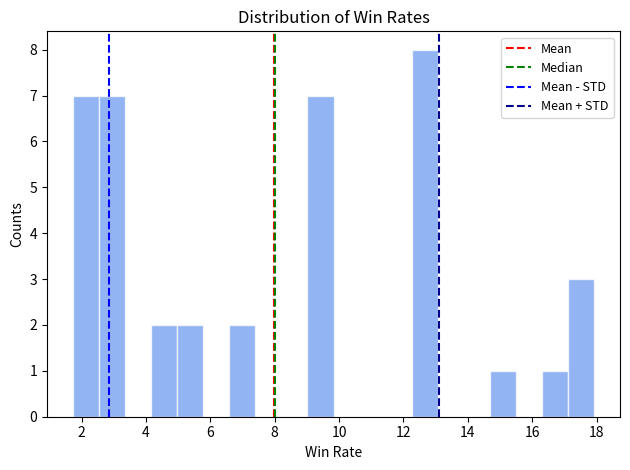

What is the height of the bar covering 4.2 to 5.0 on the x-axis? Neither the bar edges nor the heights are printed on the chart, so give them approximately, as read against the axes.

2